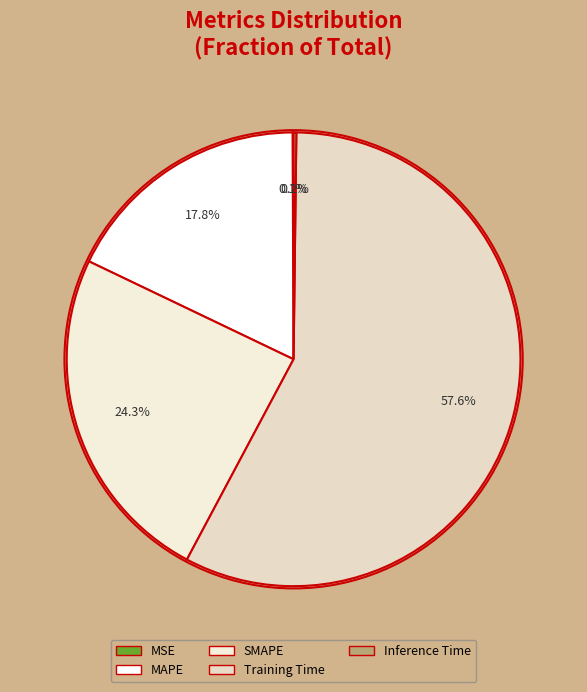

Is there a majority slice in this chart?

Yes